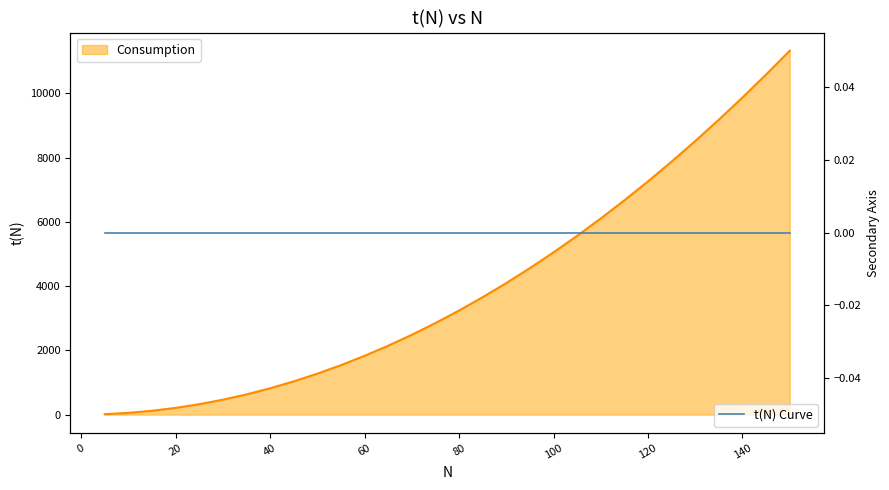

True or false: Baseline and t(N) line cross at least once.

False